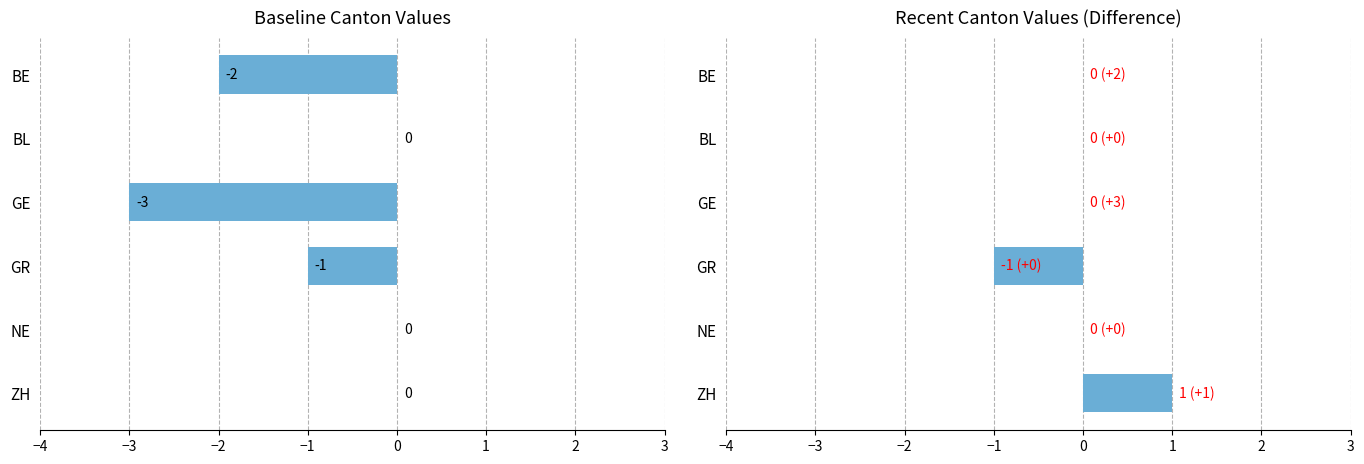

How many values in the ZH series exceed 0?

1